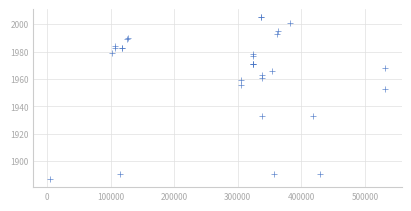

What Y value in the scatter plot is closest to 1946?

1953